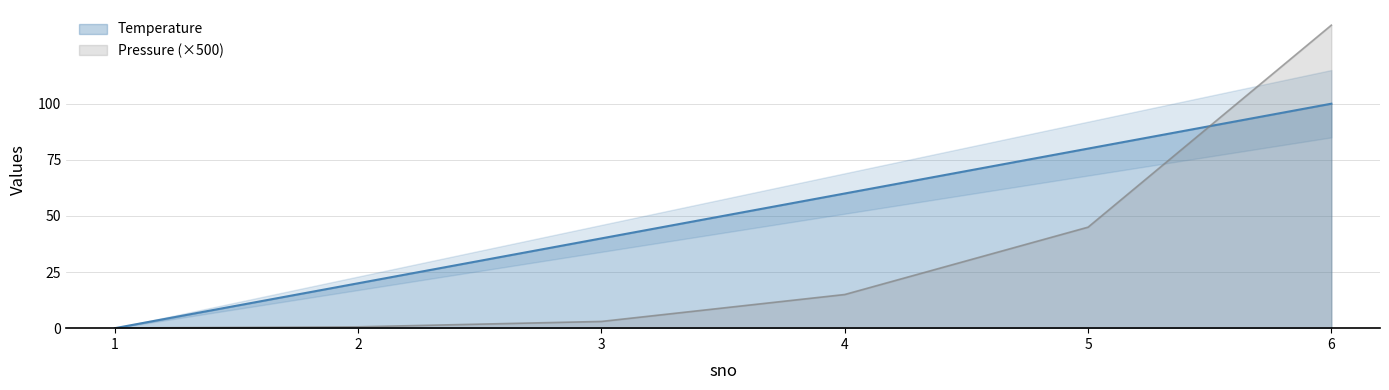

At which category is the sum across all series the highest?

6